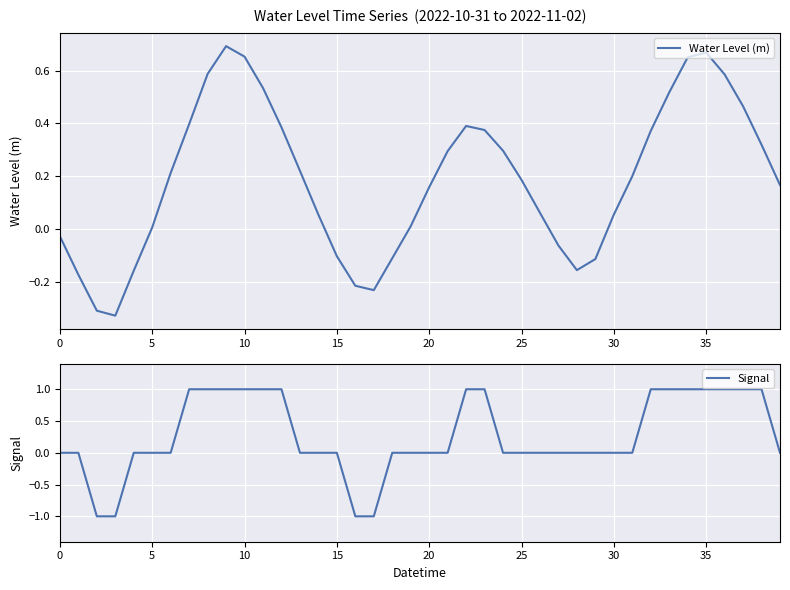

What is the lowest value of the Signal series?

-1